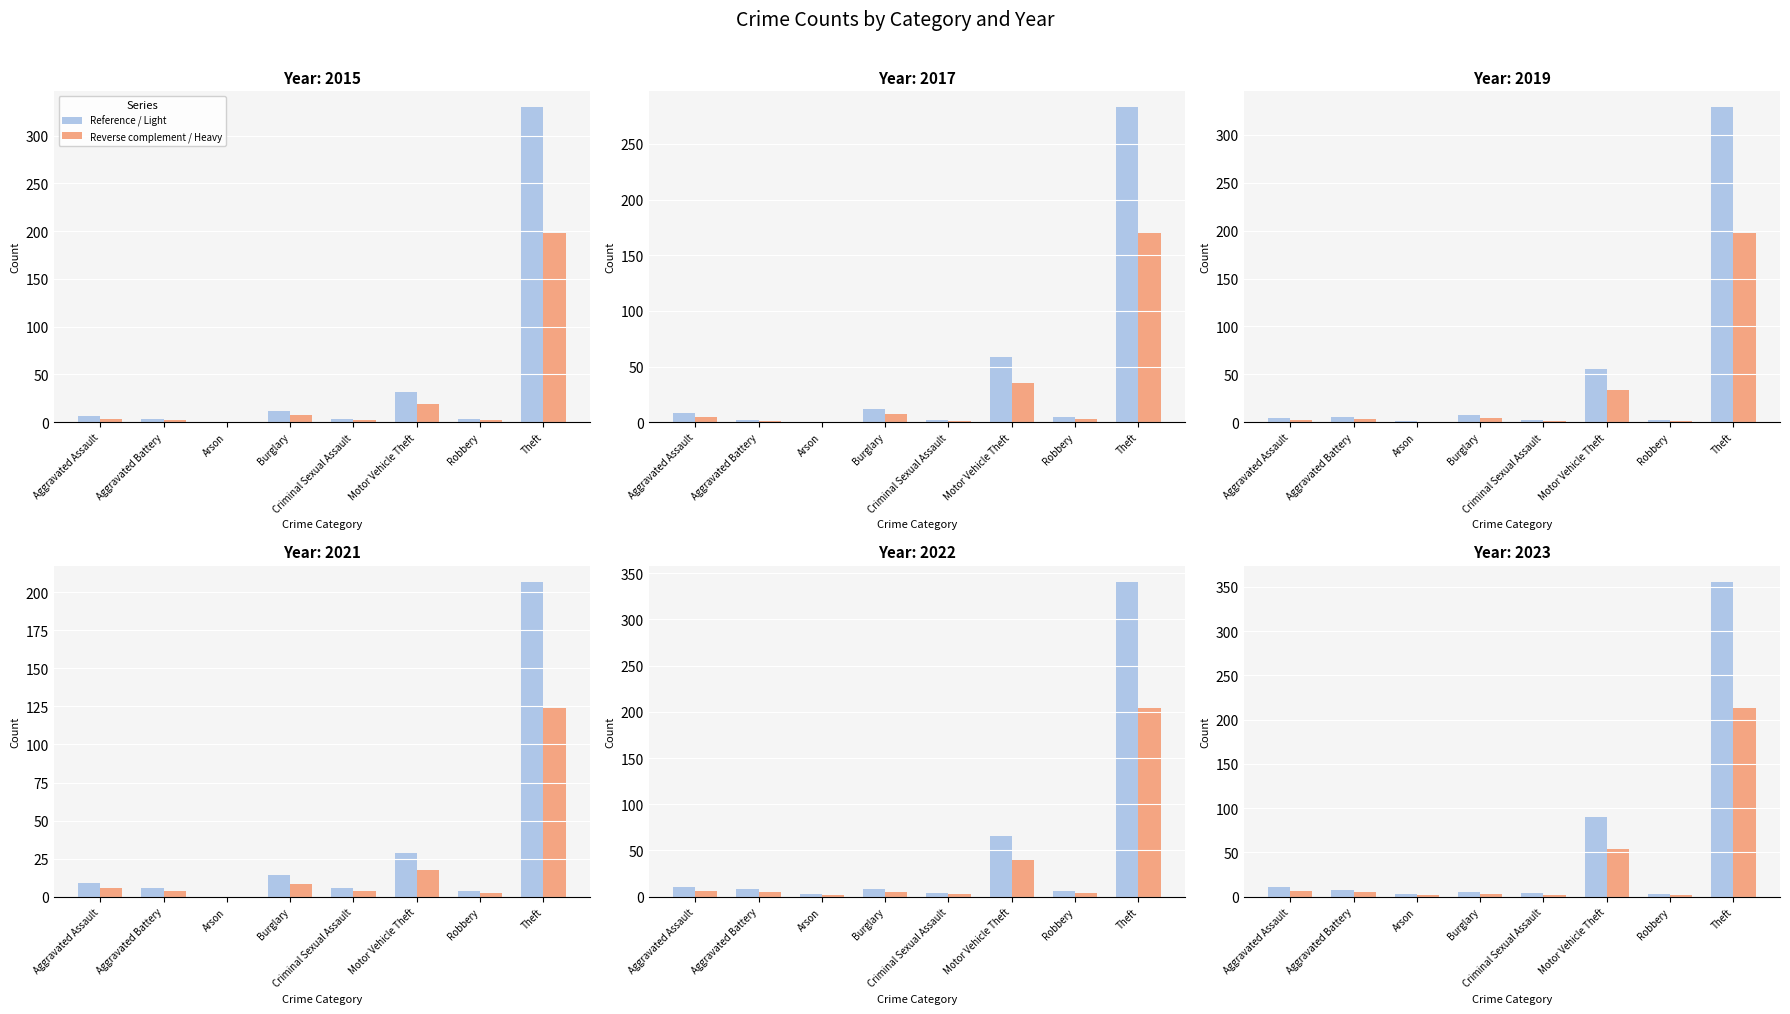

List the series in order of their overall mean, highest first.

Reference / Light, Reverse complement / Heavy